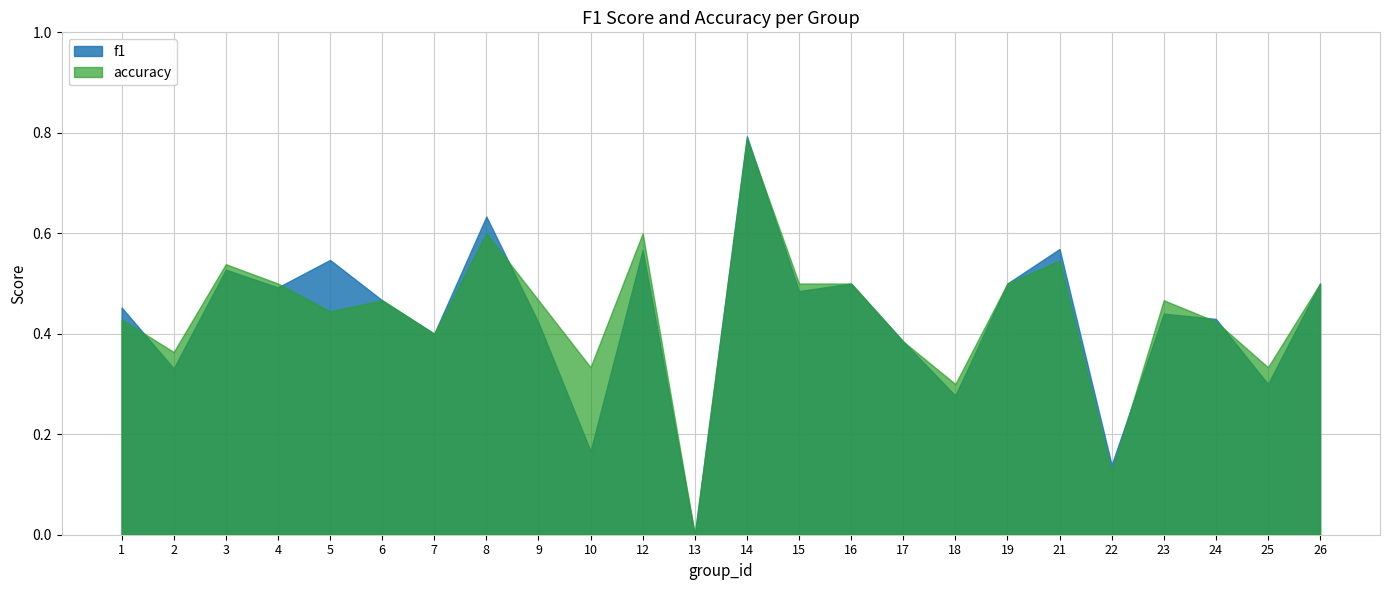

List the series in order of their overall mean, highest first.

accuracy, f1